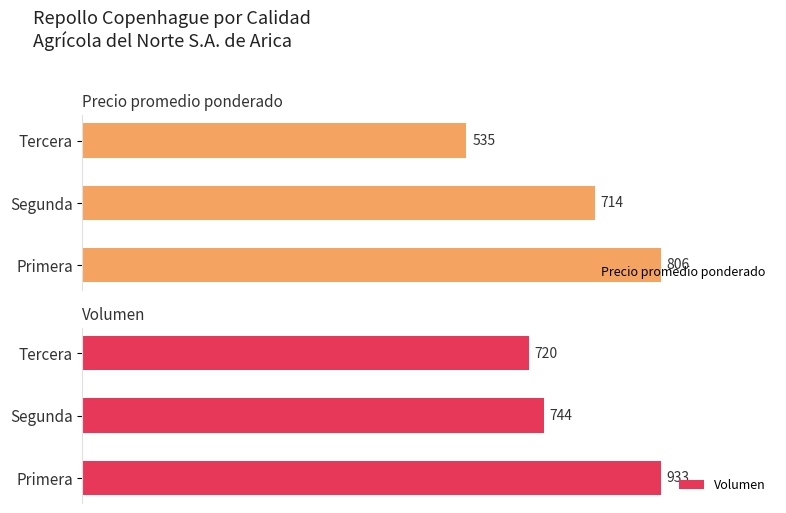

Rank the series by their average value, from lowest to highest.

Precio promedio ponderado, Volumen